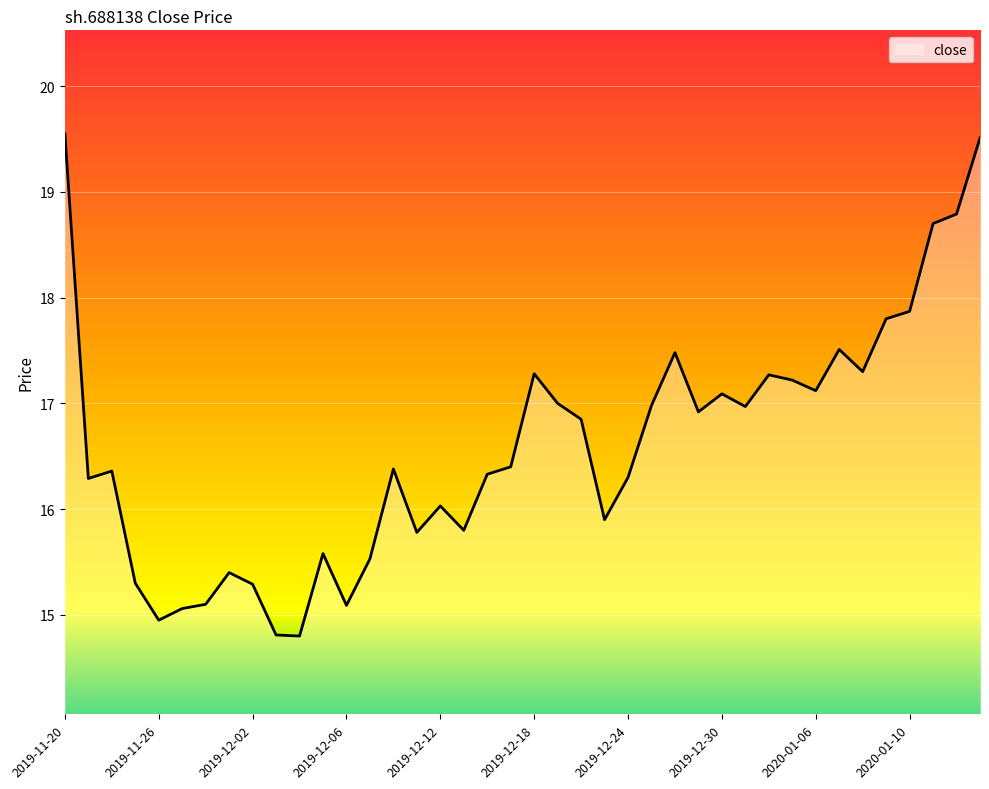

What is the smallest value displayed?

14.8